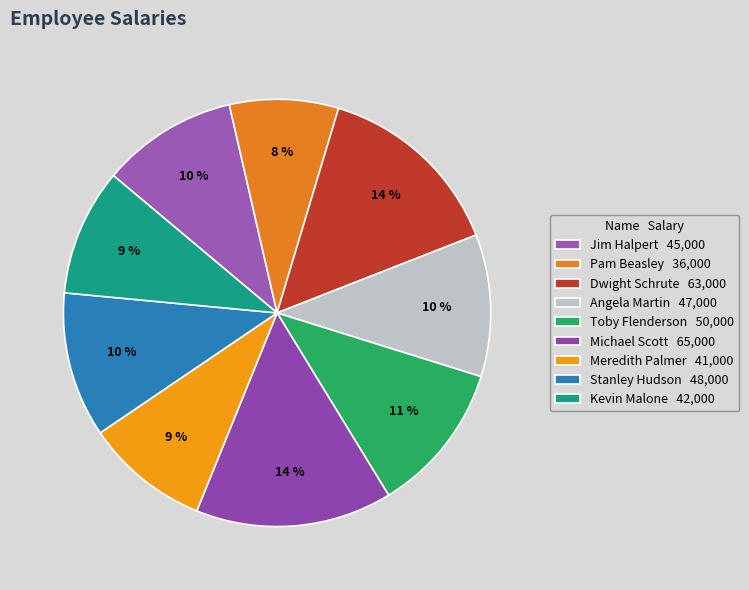

Count the number of slices in the pie.

9